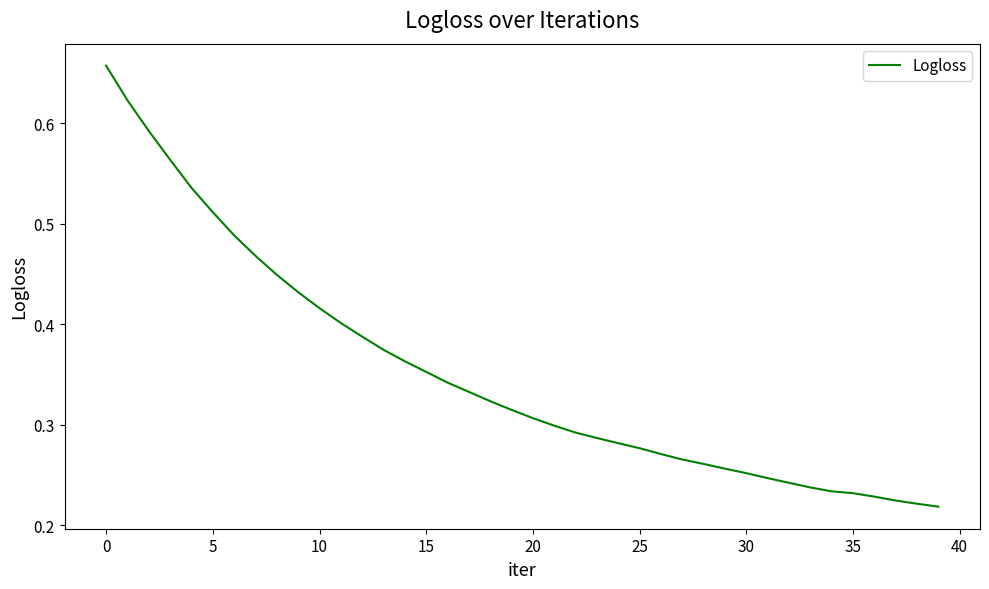

Count the number of categories in the chart.

40